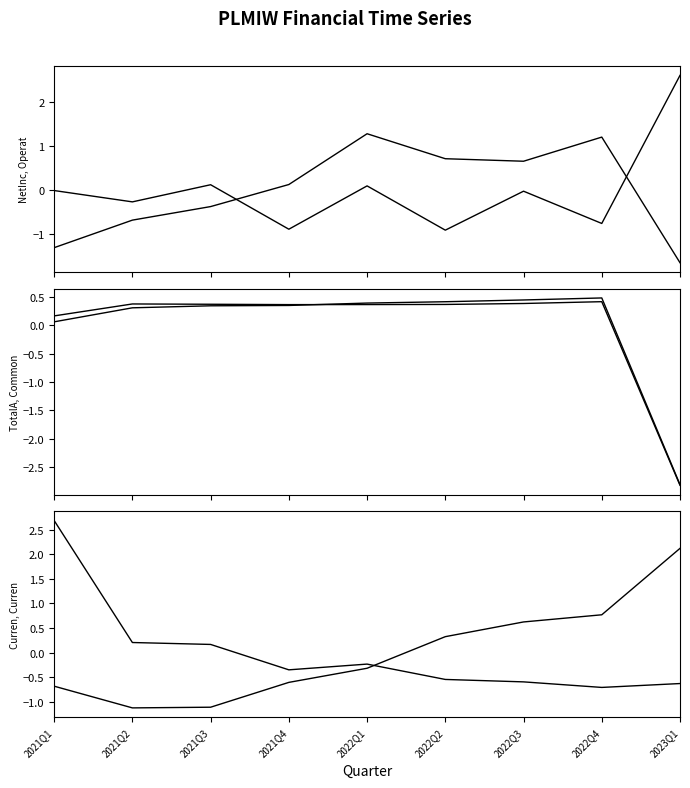

Where does the OperatingIncome series first go above 0?

2021Q3